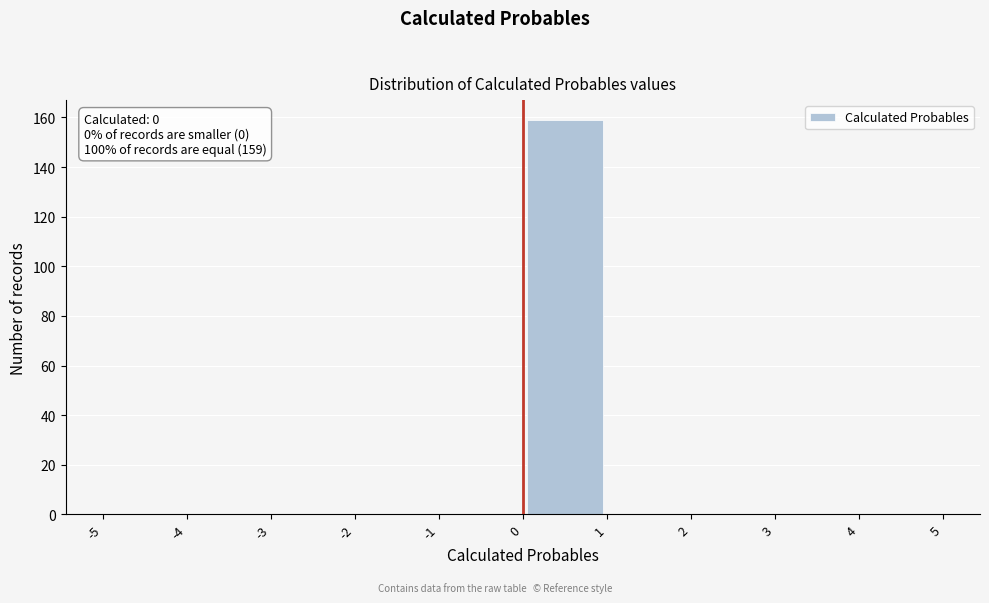

Which range on the x-axis has the tallest bar?

0 to 1